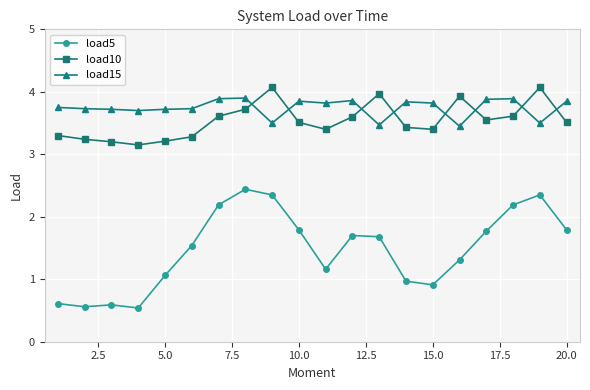

True or false: load5 and load15 cross at least once.

False